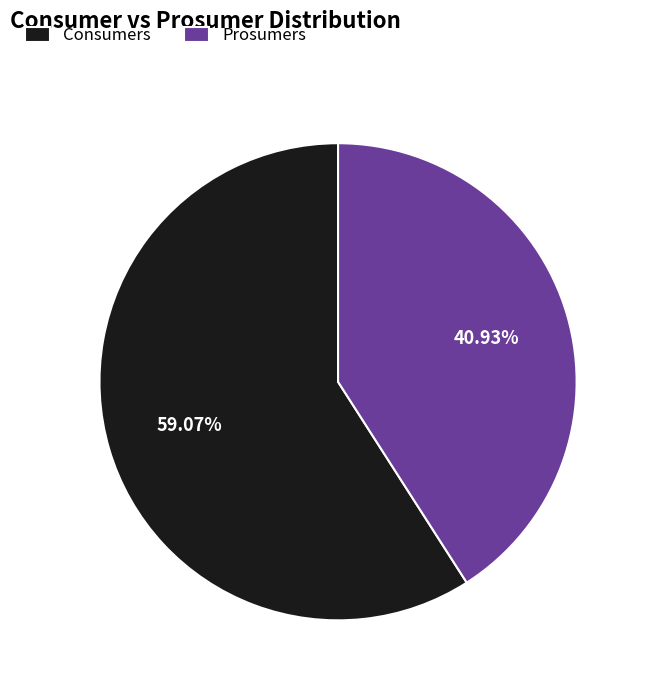

How many segments does this pie chart have?

2